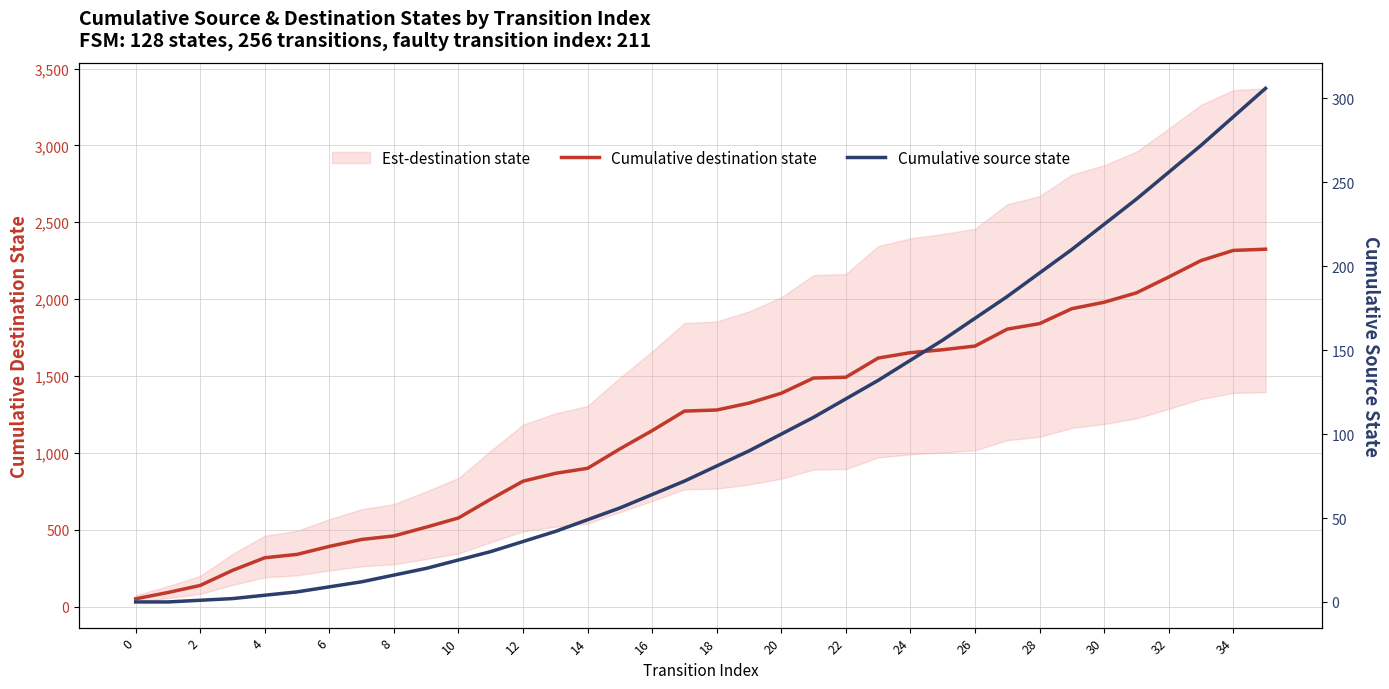

How many values in the Cumulative destination state series are below 1279?

18